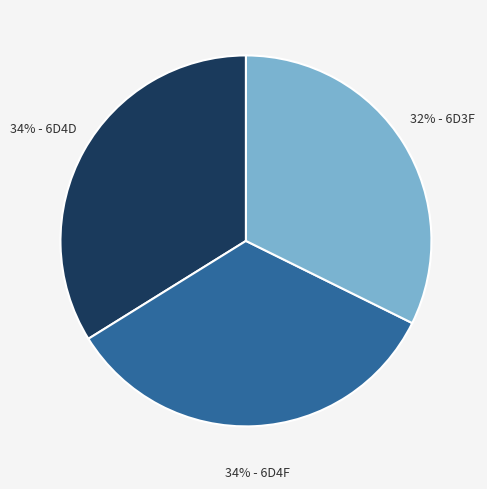

To the nearest percent, what portion does 34% - 6D4F represent?

34%